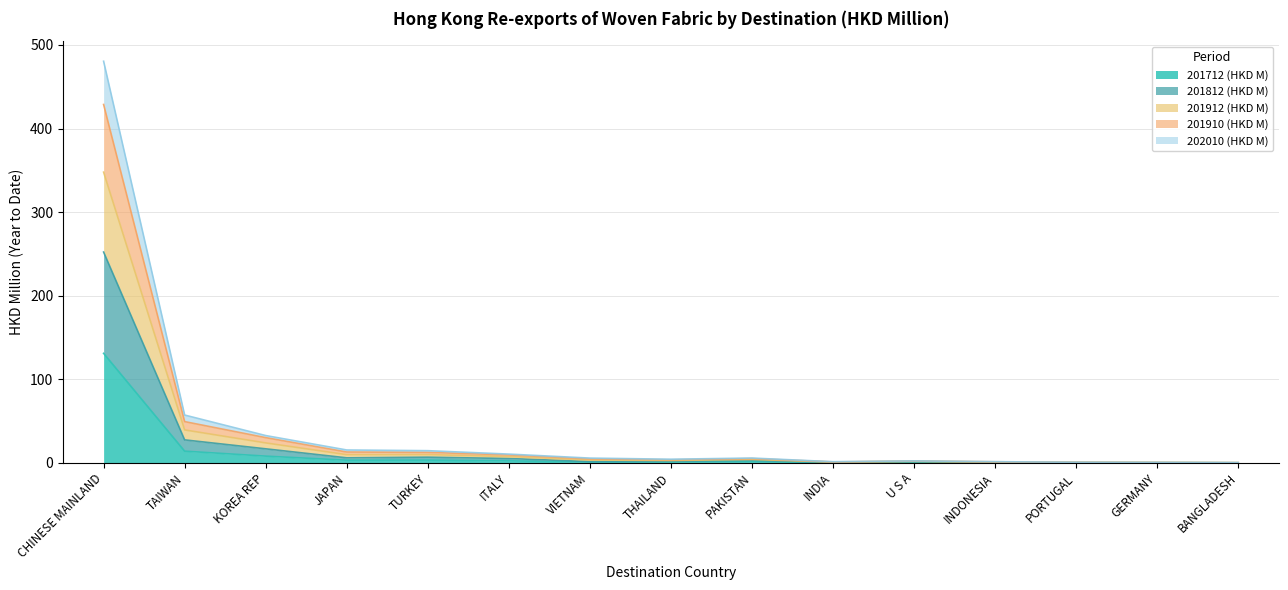

What is the minimum value for 201912 (HKD M)?

0.1